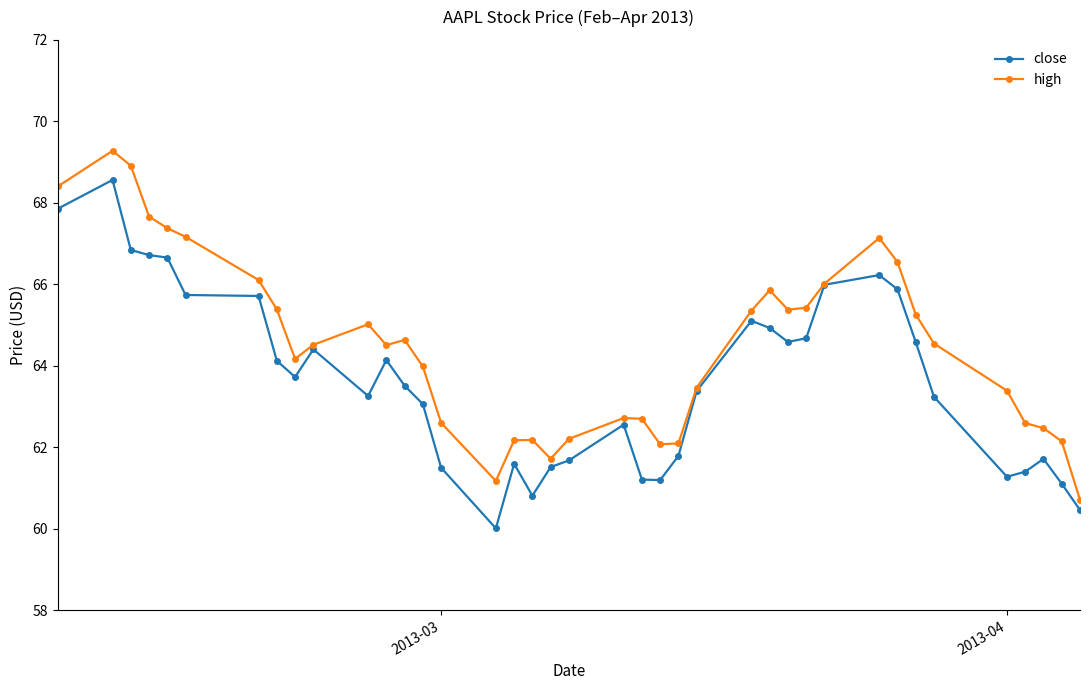

Rank the series by their average value, from highest to lowest.

high, close